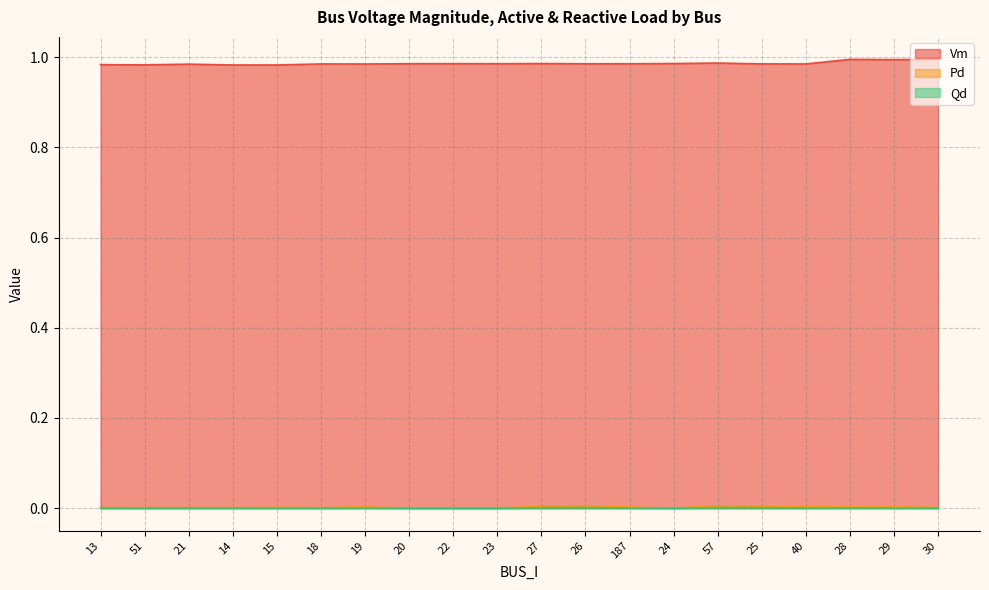

Is the value of Qd at 21 greater than the value of Vm at 25?

No